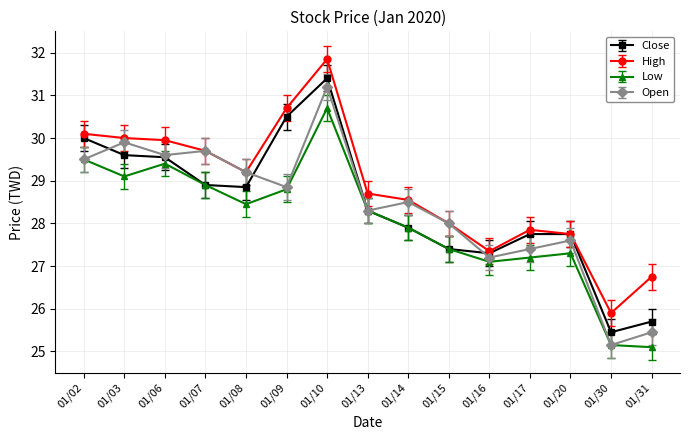

True or false: High and Low cross at least once.

False